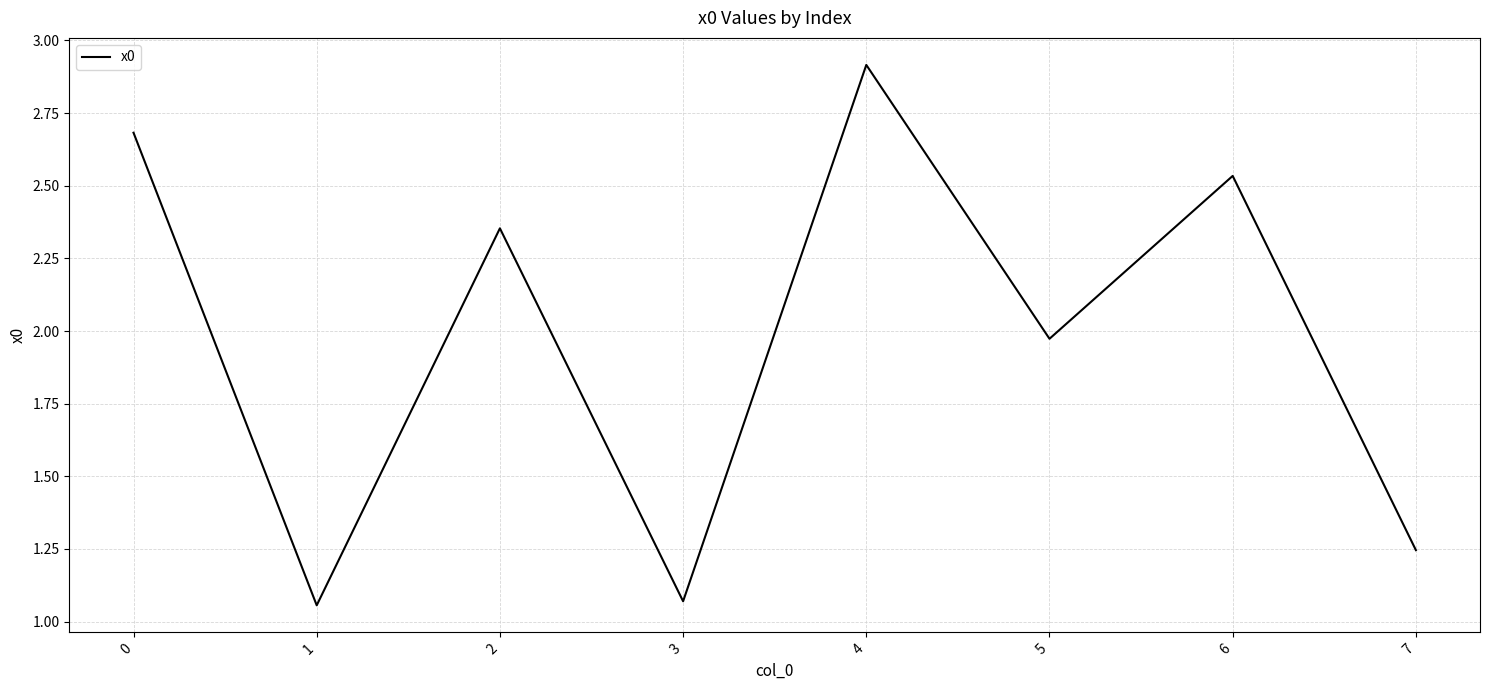

What is the difference between the maximum and minimum values?

1.9